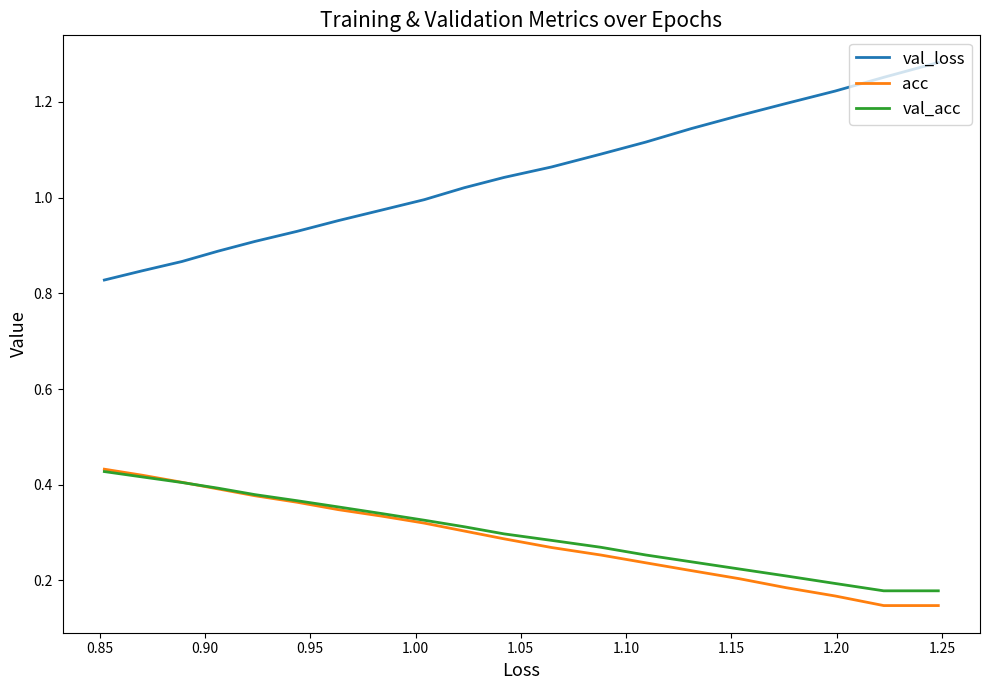

Between 1.00 and 1.05, which series saw the biggest shift?

val_loss